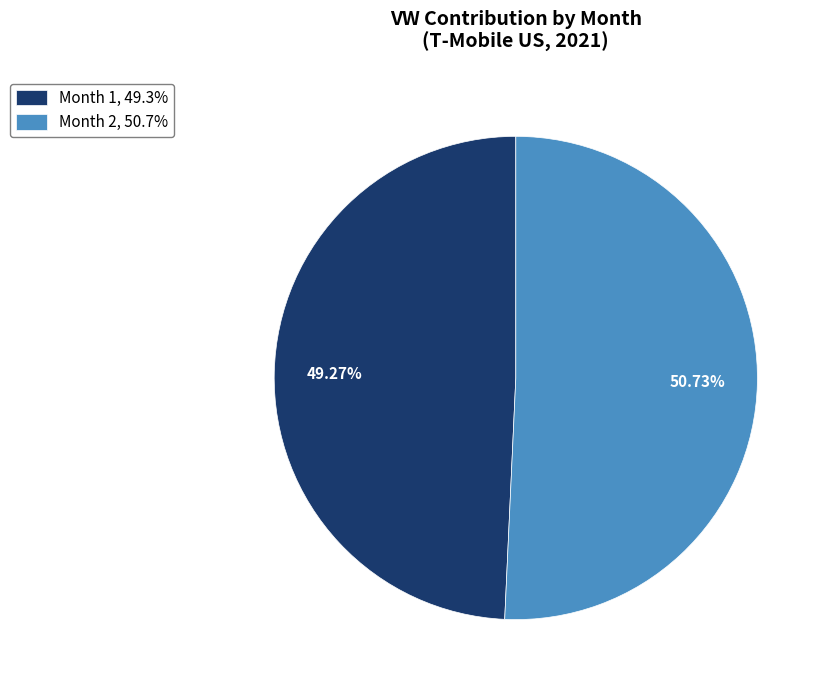

Which category accounts for the majority?

Month 2, 50.7%